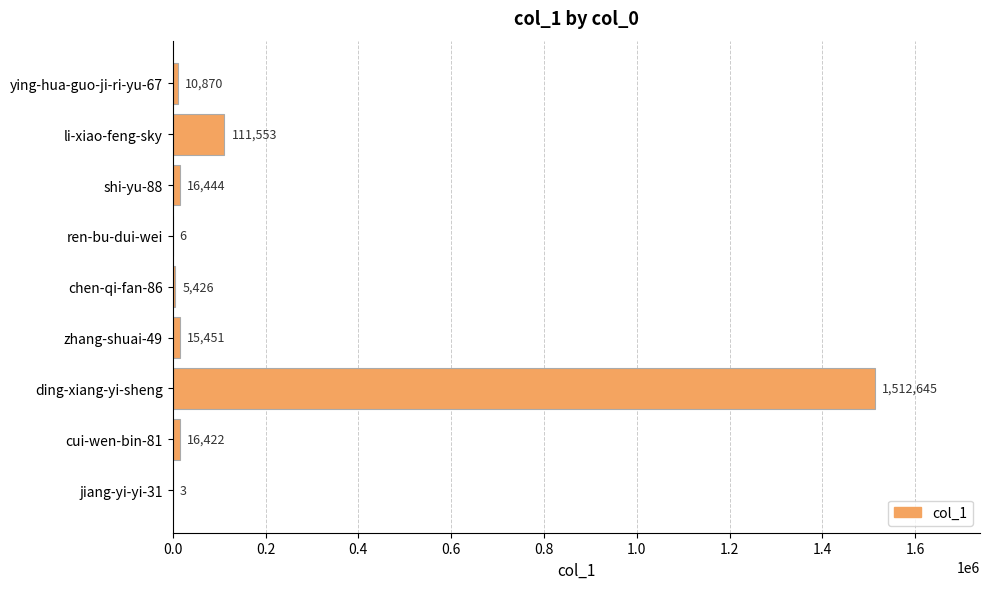

Reading top to bottom, transcribe all the data shown in this chart.

ying-hua-guo-ji-ri-yu-67=10870	li-xiao-feng-sky=111553	shi-yu-88=16444	ren-bu-dui-wei=6	chen-qi-fan-86=5426	zhang-shuai-49=15451	ding-xiang-yi-sheng=1512645	cui-wen-bin-81=16422	jiang-yi-yi-31=3